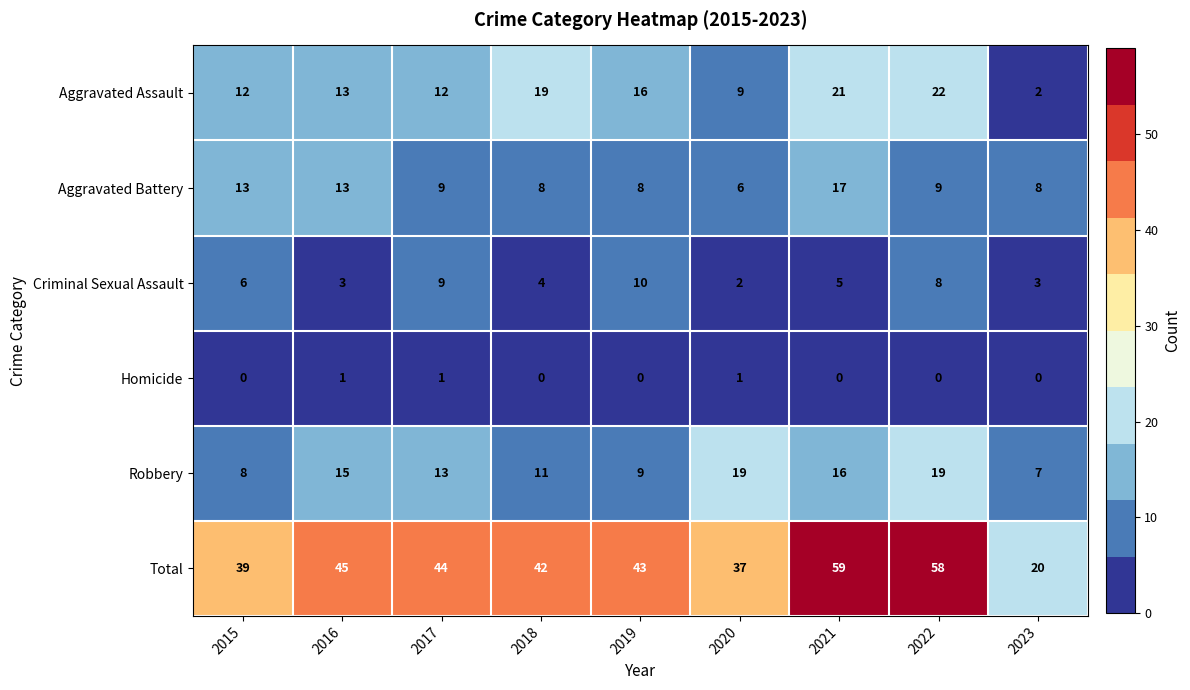

Where is Total nearest to the value 39?

2015